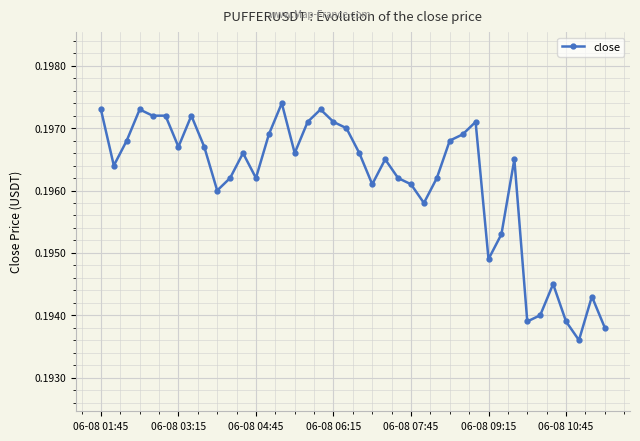

Count the values in the range 0 to 1.

40